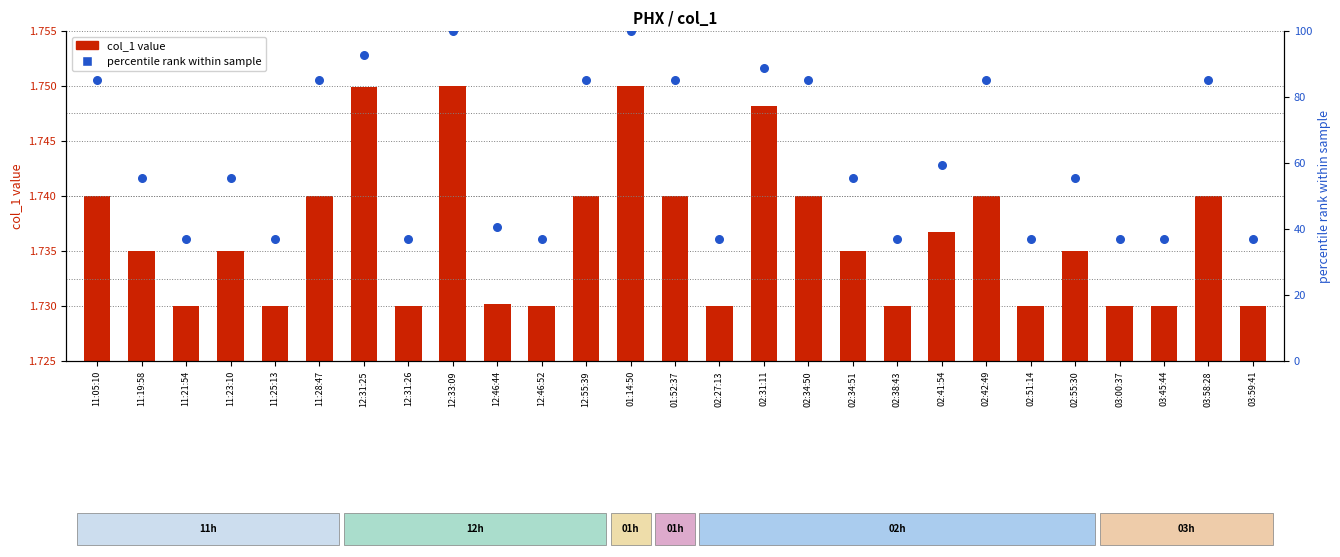

Which series has the largest Y range (max minus min)?

percentile rank within sample